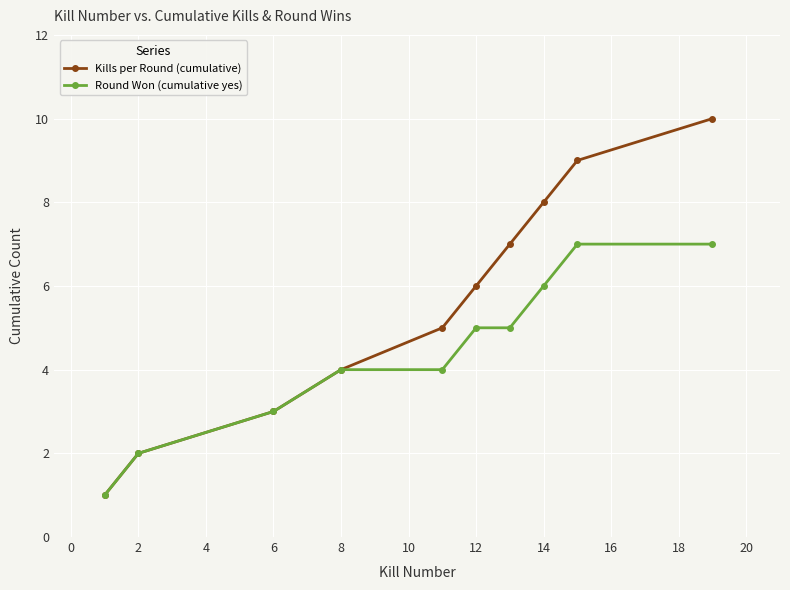

List the series in order of their overall mean, lowest first.

Round Won (cumulative yes), Kills per Round (cumulative)